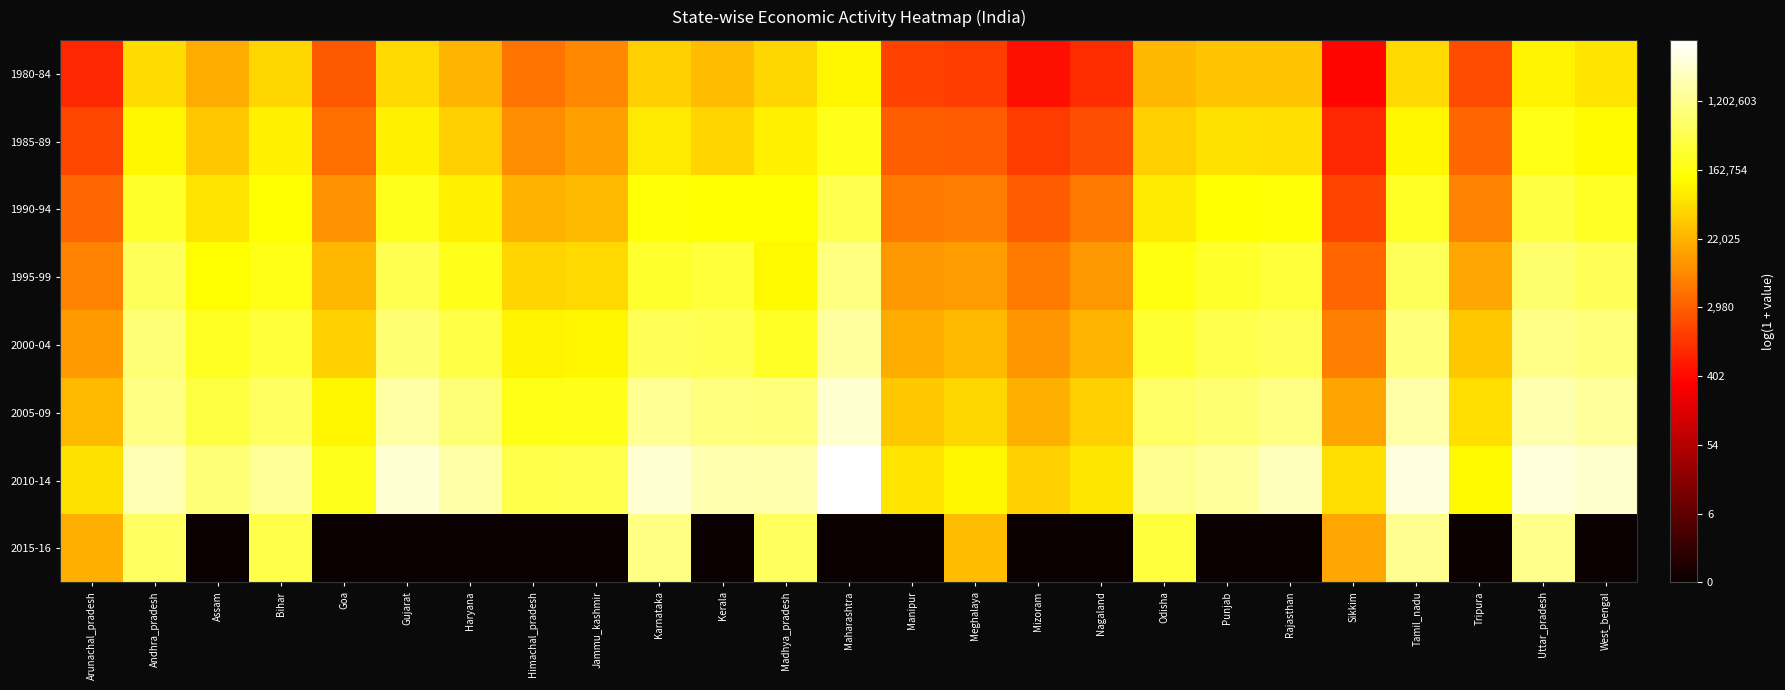

Which label corresponds to the largest value in the chart?

Maharashtra